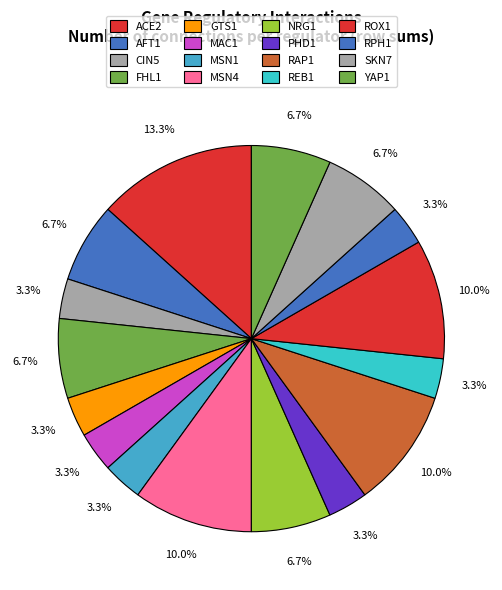

Which category has the biggest portion of the pie?

ACE2